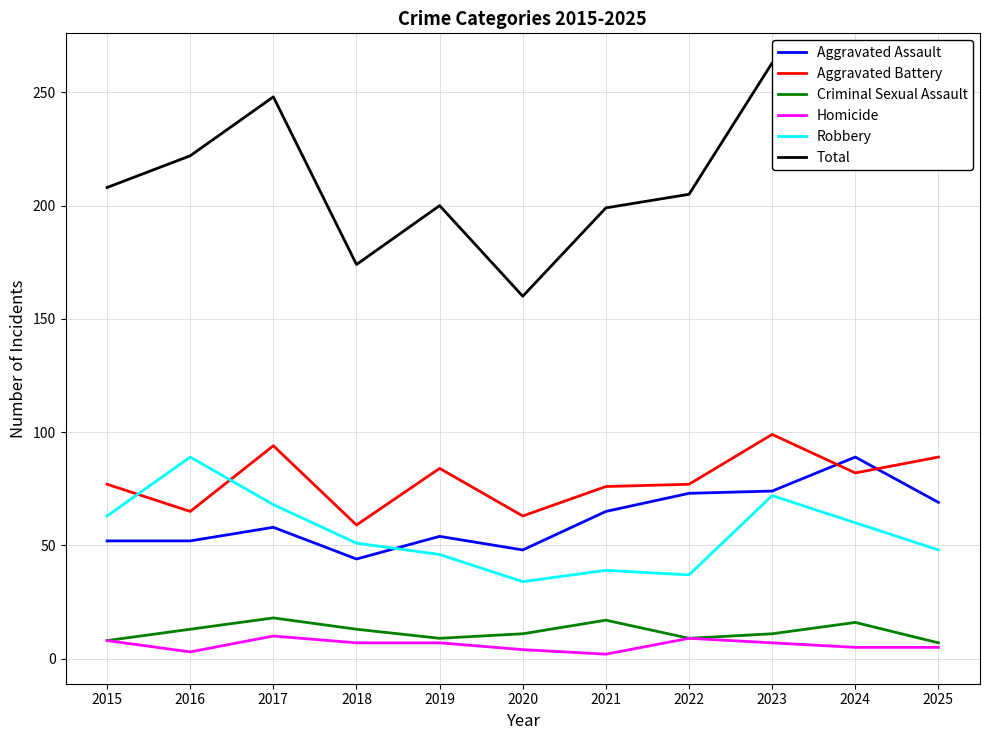

Which series has the largest range (max minus min)?

Total